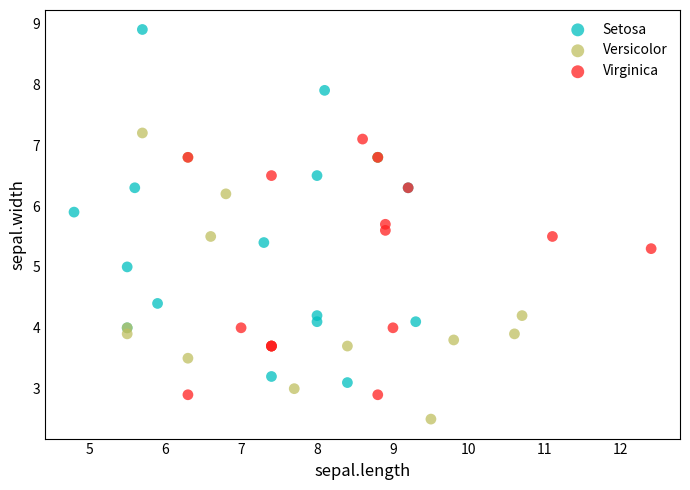

Which series has the largest Y range (max minus min)?

Setosa